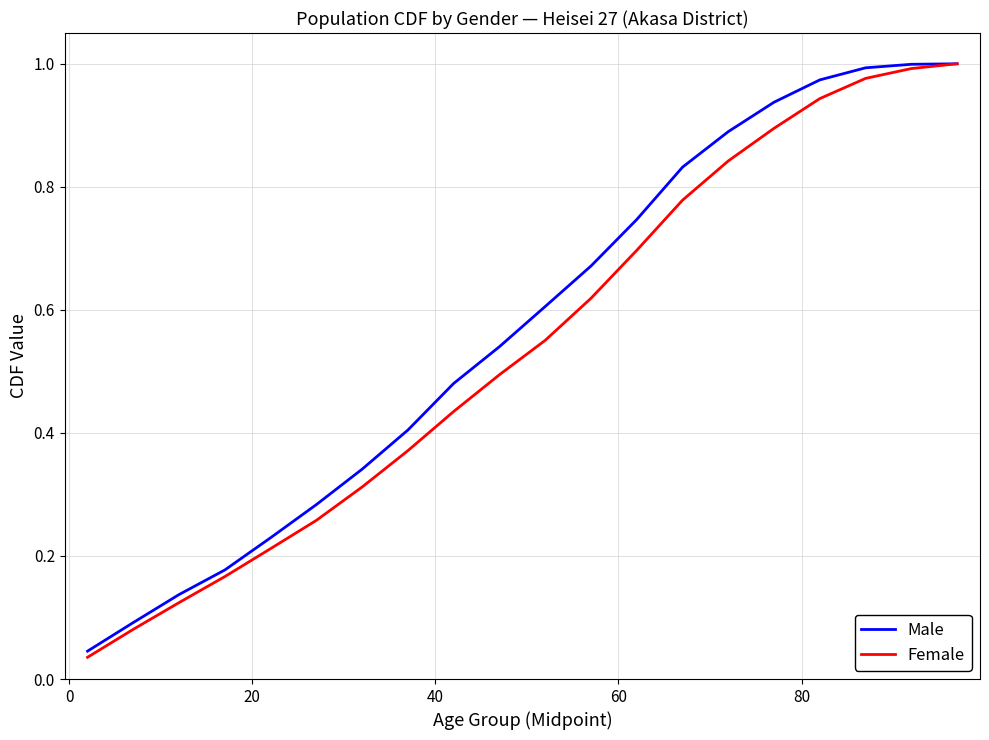

What are all the series names shown in the legend?

Male, Female